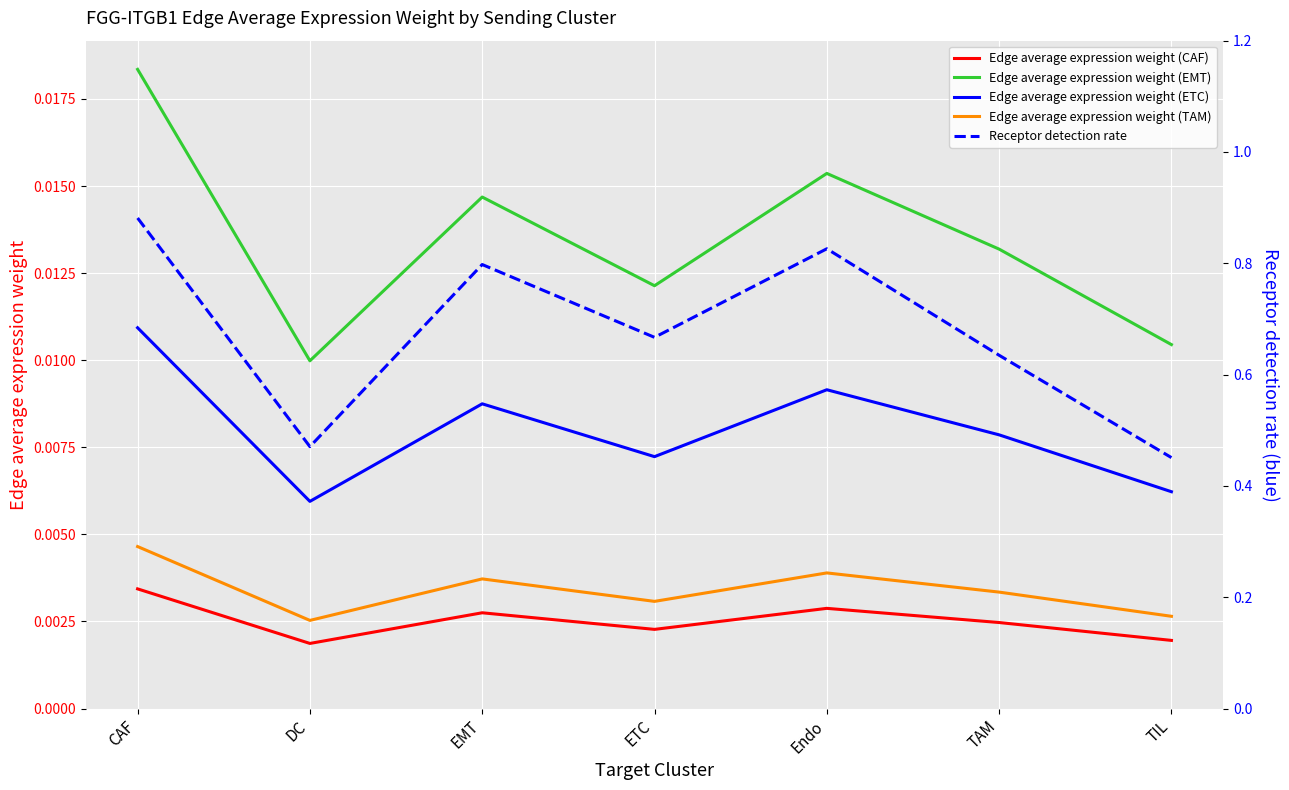

At which label does Edge average expression weight (EMT) reach its minimum?

DC